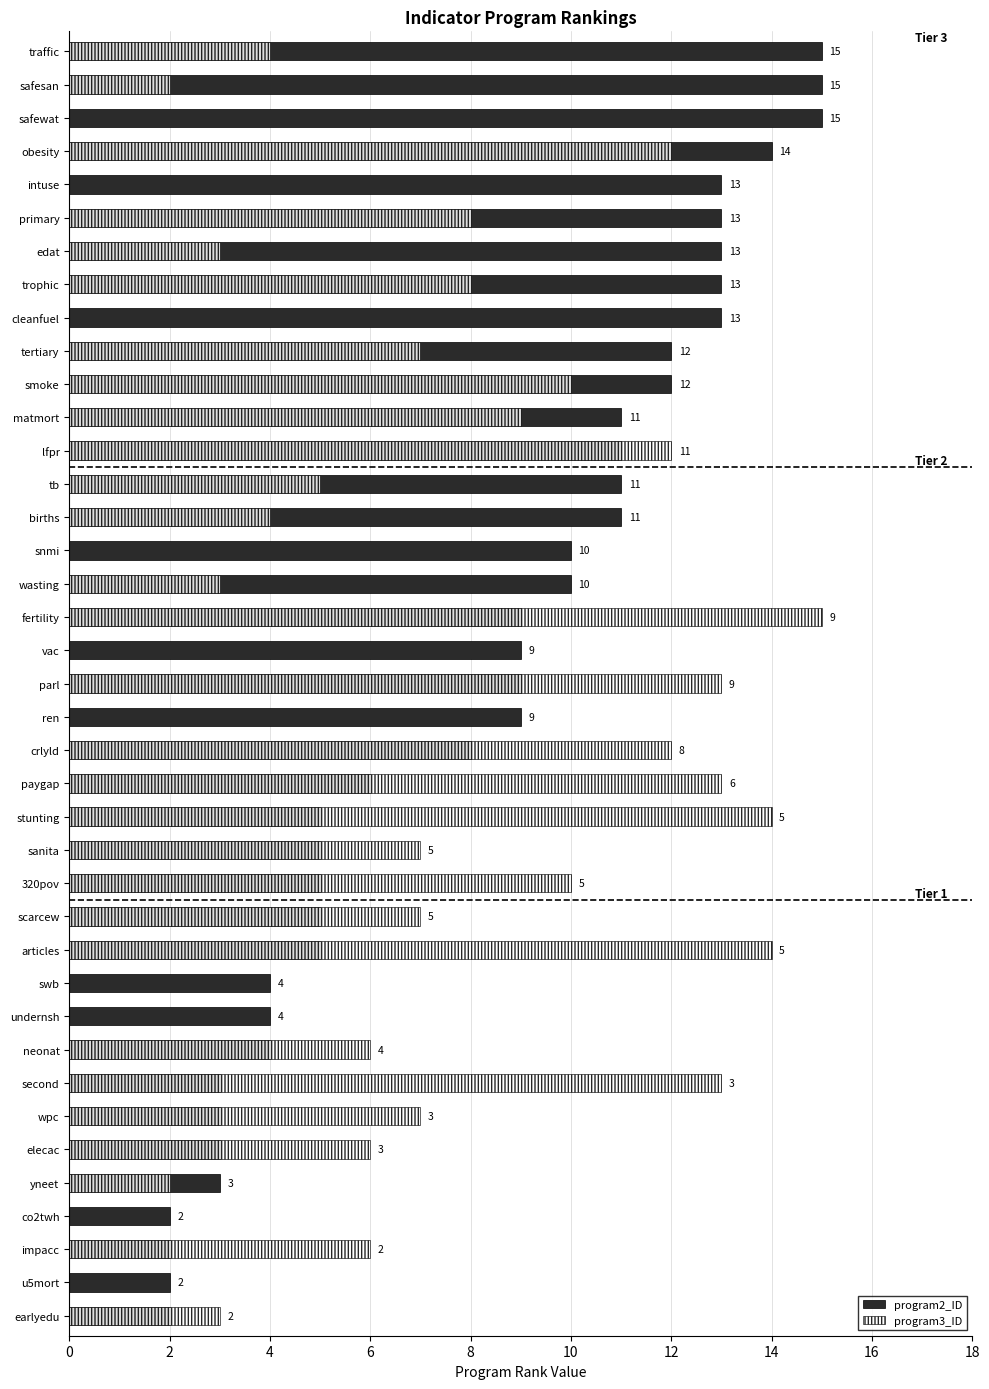

Which series has the widest spread of values?

program3_ID